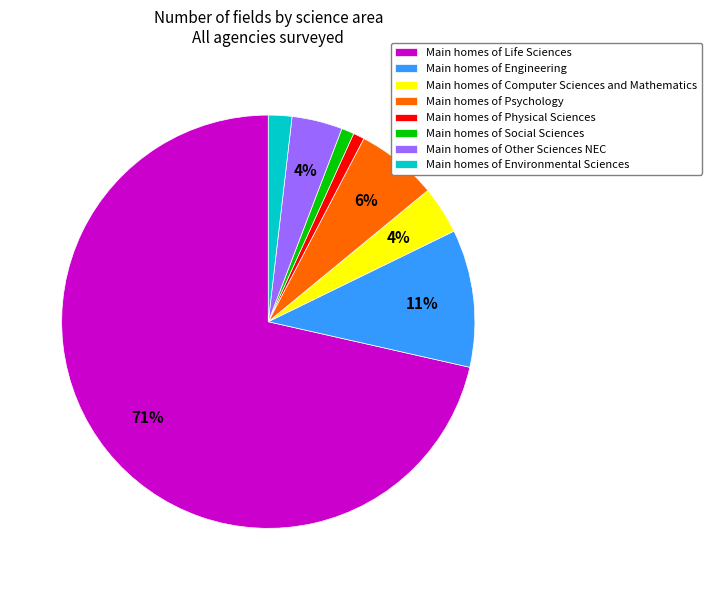

How many slices are in this pie chart?

8